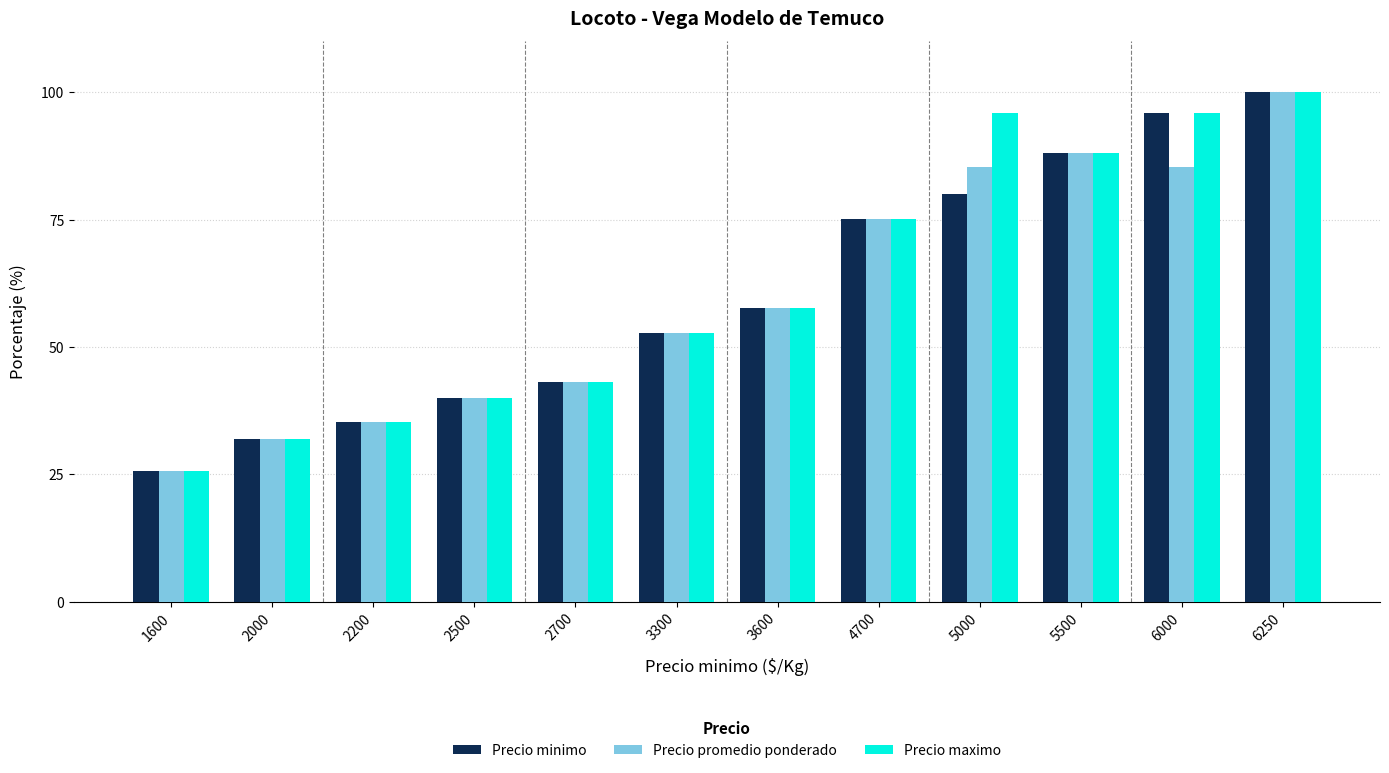

Is it true that Precio minimo equals 146.4 at 6000?

False